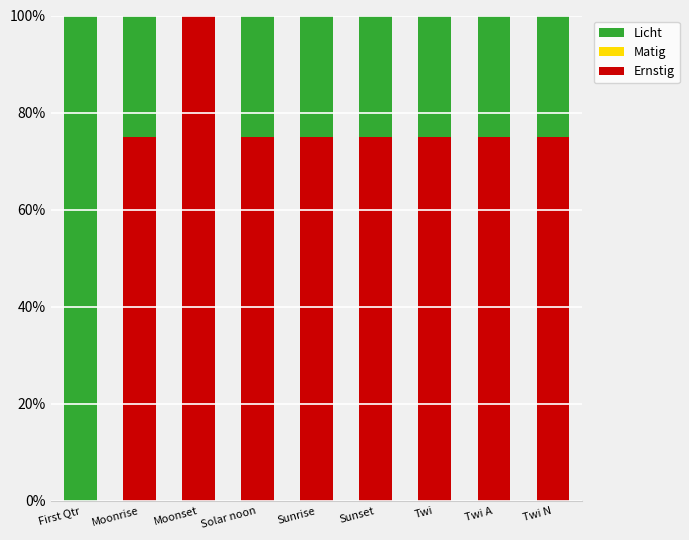

Is it true that Ernstig equals 124 at Twi A?

False